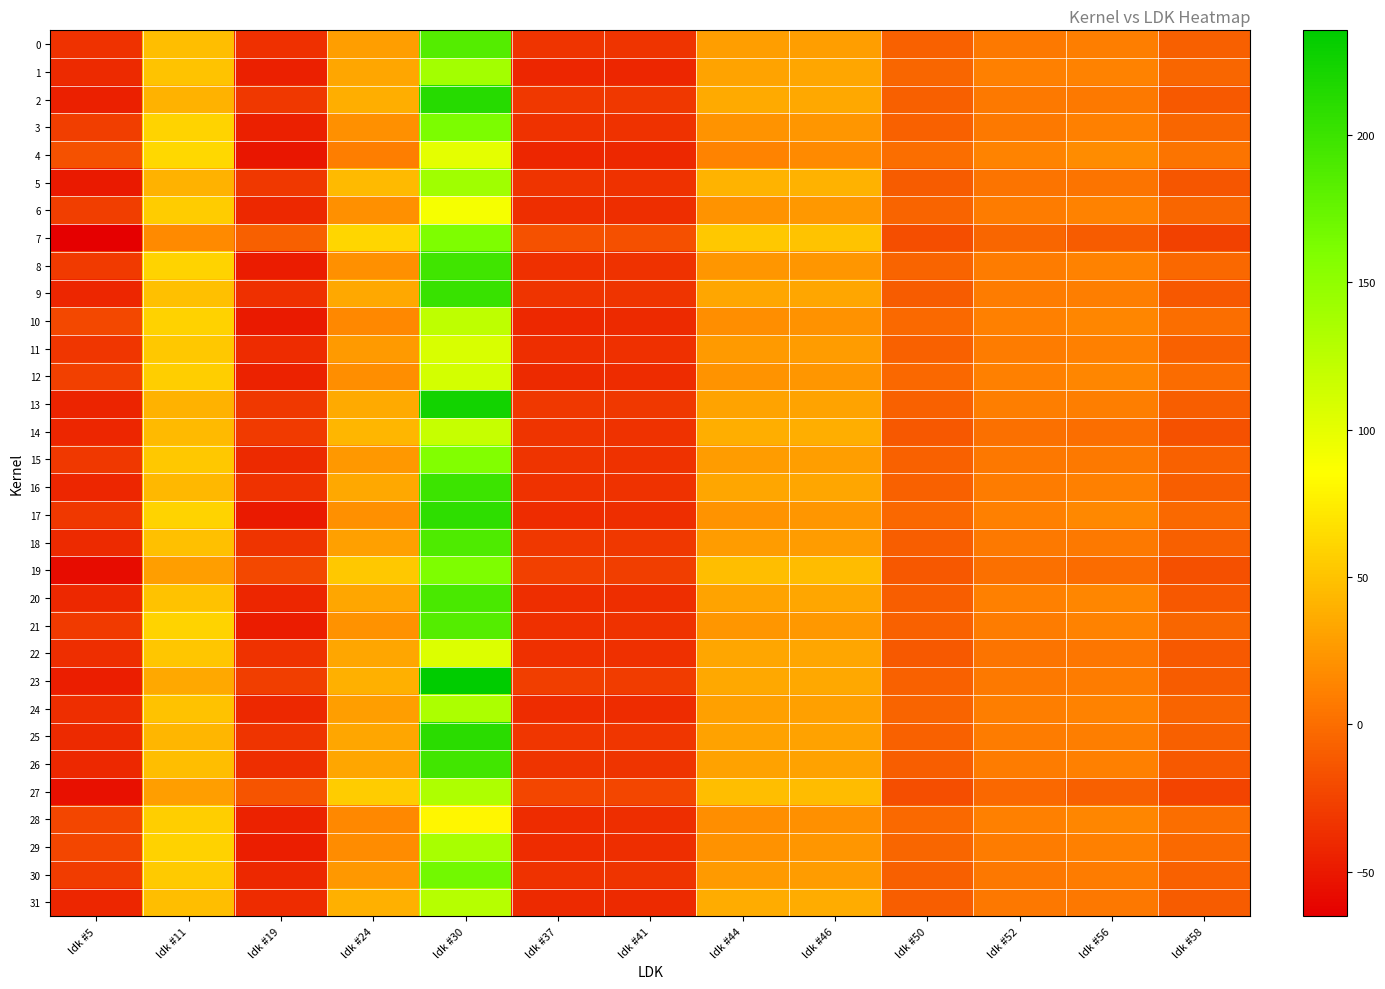

Reading right to left, transcribe all the data shown in this chart.

0: ldk #58=-7.6	ldk #56=9.6	ldk #52=7.3	ldk #50=-7.0	ldk #46=28.7	ldk #44=28.2	ldk #41=-34.3	ldk #37=-34.2	ldk #30=185.6	ldk #24=28.7	ldk #19=-36.2	ldk #11=46.8	ldk #5=-35.3
1: ldk #58=-5.2	ldk #56=11.6	ldk #52=10.4	ldk #50=-4.5	ldk #46=32.8	ldk #44=32.1	ldk #41=-42.5	ldk #37=-42.6	ldk #30=138.3	ldk #24=33.3	ldk #19=-45.8	ldk #11=50.4	ldk #5=-39.5
2: ldk #58=-11.3	ldk #56=7.3	ldk #52=6.6	ldk #50=-8.7	ldk #46=34.5	ldk #44=34.7	ldk #41=-32.1	ldk #37=-31.7	ldk #30=212.8	ldk #24=37.7	ldk #19=-31.2	ldk #11=40.3	ldk #5=-45.2
3: ldk #58=-4.8	ldk #56=11.0	ldk #52=7.5	ldk #50=-7.1	ldk #46=22.9	ldk #44=22.2	ldk #41=-34.9	ldk #37=-35.7	ldk #30=162.2	ldk #24=19.5	ldk #19=-45.8	ldk #11=59.8	ldk #5=-28.2
4: ldk #58=3.9	ldk #56=17.6	ldk #52=12.4	ldk #50=-0.2	ldk #46=16.6	ldk #44=13.5	ldk #41=-40.6	ldk #37=-42.6	ldk #30=101.1	ldk #24=9.2	ldk #19=-51.6	ldk #11=61.7	ldk #5=-16.3
5: ldk #58=-13.6	ldk #56=3.3	ldk #52=4.1	ldk #50=-10.5	ldk #46=40.3	ldk #44=40.8	ldk #41=-35.4	ldk #37=-34.4	ldk #30=140.7	ldk #24=44.6	ldk #19=-32.1	ldk #11=39.6	ldk #5=-49.0
6: ldk #58=-4.3	ldk #56=11.7	ldk #52=8.8	ldk #50=-5.6	ldk #46=24.3	ldk #44=22.6	ldk #41=-37.4	ldk #37=-38.0	ldk #30=90.6	ldk #24=20.2	ldk #19=-40.9	ldk #11=55.5	ldk #5=-27.8
7: ldk #58=-25.6	ldk #56=-10.6	ldk #52=-5.2	ldk #50=-18.4	ldk #46=50.6	ldk #44=52.7	ldk #41=-17.7	ldk #37=-15.8	ldk #30=161.0	ldk #24=61.6	ldk #19=-7.8	ldk #11=16.8	ldk #5=-65.1
8: ldk #58=-3.9	ldk #56=12.1	ldk #52=8.8	ldk #50=-6.2	ldk #46=24.1	ldk #44=23.6	ldk #41=-35.5	ldk #37=-36.1	ldk #30=197.1	ldk #24=20.4	ldk #19=-47.6	ldk #11=59.3	ldk #5=-30.7
9: ldk #58=-12.7	ldk #56=9.9	ldk #52=7.8	ldk #50=-10.2	ldk #46=32.5	ldk #44=32.4	ldk #41=-34.3	ldk #37=-34.0	ldk #30=202.4	ldk #24=34.0	ldk #19=-36.0	ldk #11=47.8	ldk #5=-42.6
10: ldk #58=0.2	ldk #56=14.2	ldk #52=11.2	ldk #50=-2.3	ldk #46=21.2	ldk #44=18.7	ldk #41=-39.5	ldk #37=-40.7	ldk #30=123.5	ldk #24=15.1	ldk #19=-48.7	ldk #11=58.4	ldk #5=-21.7
11: ldk #58=-6.8	ldk #56=10.0	ldk #52=8.3	ldk #50=-7.3	ldk #46=27.0	ldk #44=25.9	ldk #41=-36.7	ldk #37=-37.1	ldk #30=108.1	ldk #24=25.3	ldk #19=-38.4	ldk #11=53.0	ldk #5=-32.5
12: ldk #58=-1.5	ldk #56=14.6	ldk #52=11.1	ldk #50=-3.8	ldk #46=23.7	ldk #44=21.8	ldk #41=-38.5	ldk #37=-39.3	ldk #30=110.1	ldk #24=19.1	ldk #19=-45.1	ldk #11=56.0	ldk #5=-26.9
13: ldk #58=-9.0	ldk #56=9.7	ldk #52=8.9	ldk #50=-7.0	ldk #46=31.2	ldk #44=31.3	ldk #41=-31.4	ldk #37=-31.1	ldk #30=224.6	ldk #24=34.9	ldk #19=-31.9	ldk #11=40.5	ldk #5=-43.3
14: ldk #58=-16.4	ldk #56=-0.1	ldk #52=0.8	ldk #50=-13.3	ldk #46=37.4	ldk #44=38.0	ldk #41=-35.1	ldk #37=-34.1	ldk #30=119.1	ldk #24=42.7	ldk #19=-30.1	ldk #11=44.1	ldk #5=-42.5
15: ldk #58=-6.8	ldk #56=7.6	ldk #52=6.2	ldk #50=-7.5	ldk #46=28.1	ldk #44=26.8	ldk #41=-34.7	ldk #37=-34.3	ldk #30=158.8	ldk #24=25.1	ldk #19=-40.1	ldk #11=53.3	ldk #5=-31.8
16: ldk #58=-8.9	ldk #56=10.1	ldk #52=8.4	ldk #50=-7.2	ldk #46=33.4	ldk #44=33.1	ldk #41=-35.7	ldk #37=-35.5	ldk #30=199.4	ldk #24=34.1	ldk #19=-35.2	ldk #11=43.9	ldk #5=-42.7
17: ldk #58=-1.7	ldk #56=14.8	ldk #52=10.7	ldk #50=-3.9	ldk #46=23.0	ldk #44=22.0	ldk #41=-37.4	ldk #37=-38.3	ldk #30=207.3	ldk #24=19.8	ldk #19=-48.8	ldk #11=60.4	ldk #5=-31.3
18: ldk #58=-8.6	ldk #56=7.0	ldk #52=6.8	ldk #50=-9.9	ldk #46=27.6	ldk #44=27.5	ldk #41=-31.6	ldk #37=-31.4	ldk #30=188.9	ldk #24=29.8	ldk #19=-34.3	ldk #11=47.9	ldk #5=-39.3
19: ldk #58=-17.8	ldk #56=-1.6	ldk #52=1.0	ldk #50=-12.8	ldk #46=45.8	ldk #44=47.4	ldk #41=-28.3	ldk #37=-26.5	ldk #30=161.1	ldk #24=52.7	ldk #19=-22.4	ldk #11=28.6	ldk #5=-57.8
20: ldk #58=-12.7	ldk #56=13.7	ldk #52=10.9	ldk #50=-9.5	ldk #46=32.4	ldk #44=32.1	ldk #41=-37.1	ldk #37=-37.1	ldk #30=191.8	ldk #24=33.2	ldk #19=-42.8	ldk #11=48.9	ldk #5=-40.8
21: ldk #58=-4.5	ldk #56=11.8	ldk #52=8.4	ldk #50=-6.4	ldk #46=24.9	ldk #44=23.8	ldk #41=-35.5	ldk #37=-36.4	ldk #30=185.0	ldk #24=21.2	ldk #19=-48.3	ldk #11=59.5	ldk #5=-30.4
22: ldk #58=-12.0	ldk #56=4.4	ldk #52=3.5	ldk #50=-11.9	ldk #46=32.3	ldk #44=32.6	ldk #41=-36.6	ldk #37=-36.8	ldk #30=105.5	ldk #24=33.2	ldk #19=-35.6	ldk #11=52.2	ldk #5=-37.1
23: ldk #58=-10.3	ldk #56=7.8	ldk #52=7.7	ldk #50=-7.0	ldk #46=33.8	ldk #44=34.5	ldk #41=-29.1	ldk #37=-28.6	ldk #30=235.4	ldk #24=39.0	ldk #19=-27.9	ldk #11=34.2	ldk #5=-47.4
24: ldk #58=-6.0	ldk #56=11.2	ldk #52=10.0	ldk #50=-5.7	ldk #46=29.6	ldk #44=29.5	ldk #41=-38.1	ldk #37=-38.1	ldk #30=133.4	ldk #24=28.5	ldk #19=-40.9	ldk #11=49.8	ldk #5=-37.2
25: ldk #58=-8.3	ldk #56=9.2	ldk #52=7.9	ldk #50=-7.0	ldk #46=30.4	ldk #44=30.6	ldk #41=-32.8	ldk #37=-32.6	ldk #30=210.1	ldk #24=33.0	ldk #19=-34.6	ldk #11=42.3	ldk #5=-39.7
26: ldk #58=-11.1	ldk #56=10.6	ldk #52=8.6	ldk #50=-8.9	ldk #46=30.6	ldk #44=30.5	ldk #41=-33.8	ldk #37=-33.7	ldk #30=196.4	ldk #24=32.4	ldk #19=-38.0	ldk #11=46.8	ldk #5=-40.5
27: ldk #58=-24.1	ldk #56=-7.9	ldk #52=-3.9	ldk #50=-18.3	ldk #46=45.5	ldk #44=46.5	ldk #41=-23.2	ldk #37=-22.9	ldk #30=132.3	ldk #24=54.7	ldk #19=-15.4	ldk #11=27.9	ldk #5=-55.5
28: ldk #58=0.1	ldk #56=14.3	ldk #52=10.4	ldk #50=-2.2	ldk #46=20.5	ldk #44=19.3	ldk #41=-37.8	ldk #37=-38.5	ldk #30=80.2	ldk #24=15.4	ldk #19=-45.0	ldk #11=56.9	ldk #5=-23.6
29: ldk #58=-2.1	ldk #56=11.0	ldk #52=8.3	ldk #50=-4.6	ldk #46=23.0	ldk #44=20.8	ldk #41=-37.8	ldk #37=-38.7	ldk #30=136.6	ldk #24=17.8	ldk #19=-46.8	ldk #11=58.7	ldk #5=-23.0
30: ldk #58=-7.2	ldk #56=7.8	ldk #52=5.8	ldk #50=-8.3	ldk #46=26.7	ldk #44=25.4	ldk #41=-34.6	ldk #37=-34.8	ldk #30=167.8	ldk #24=24.6	ldk #19=-40.7	ldk #11=54.1	ldk #5=-29.2
31: ldk #58=-10.9	ldk #56=6.4	ldk #52=5.9	ldk #50=-8.9	ldk #46=36.1	ldk #44=35.9	ldk #41=-40.1	ldk #37=-39.9	ldk #30=127.5	ldk #24=38.9	ldk #19=-38.3	ldk #11=47.3	ldk #5=-42.2